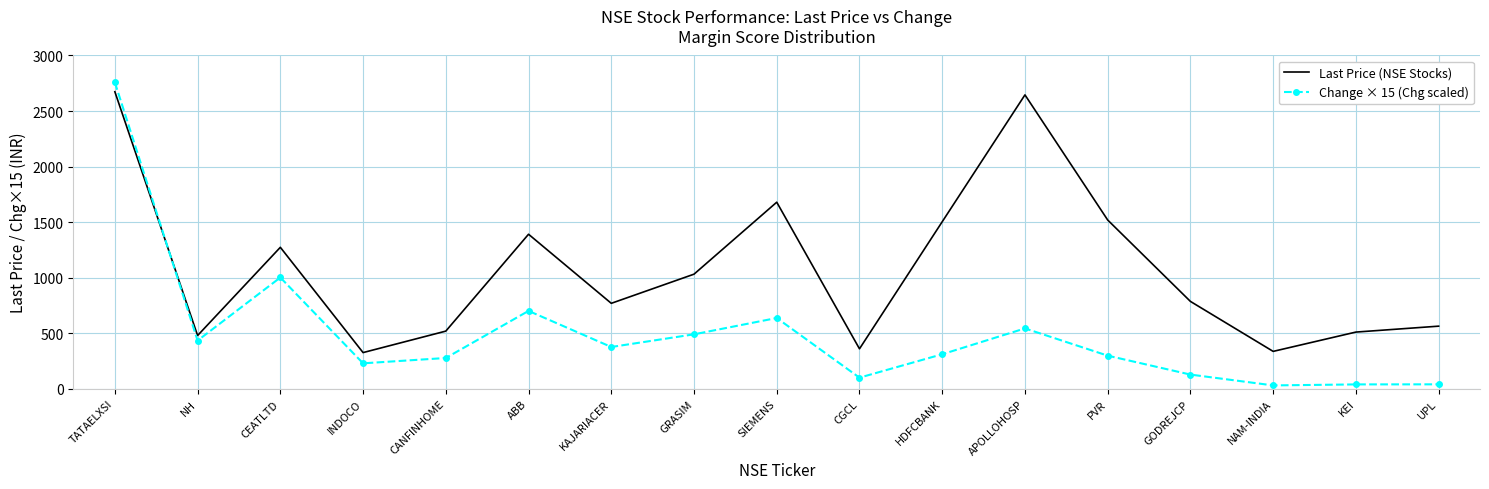

What is the average value of the Last Price (NSE Stocks) series?

1080.7